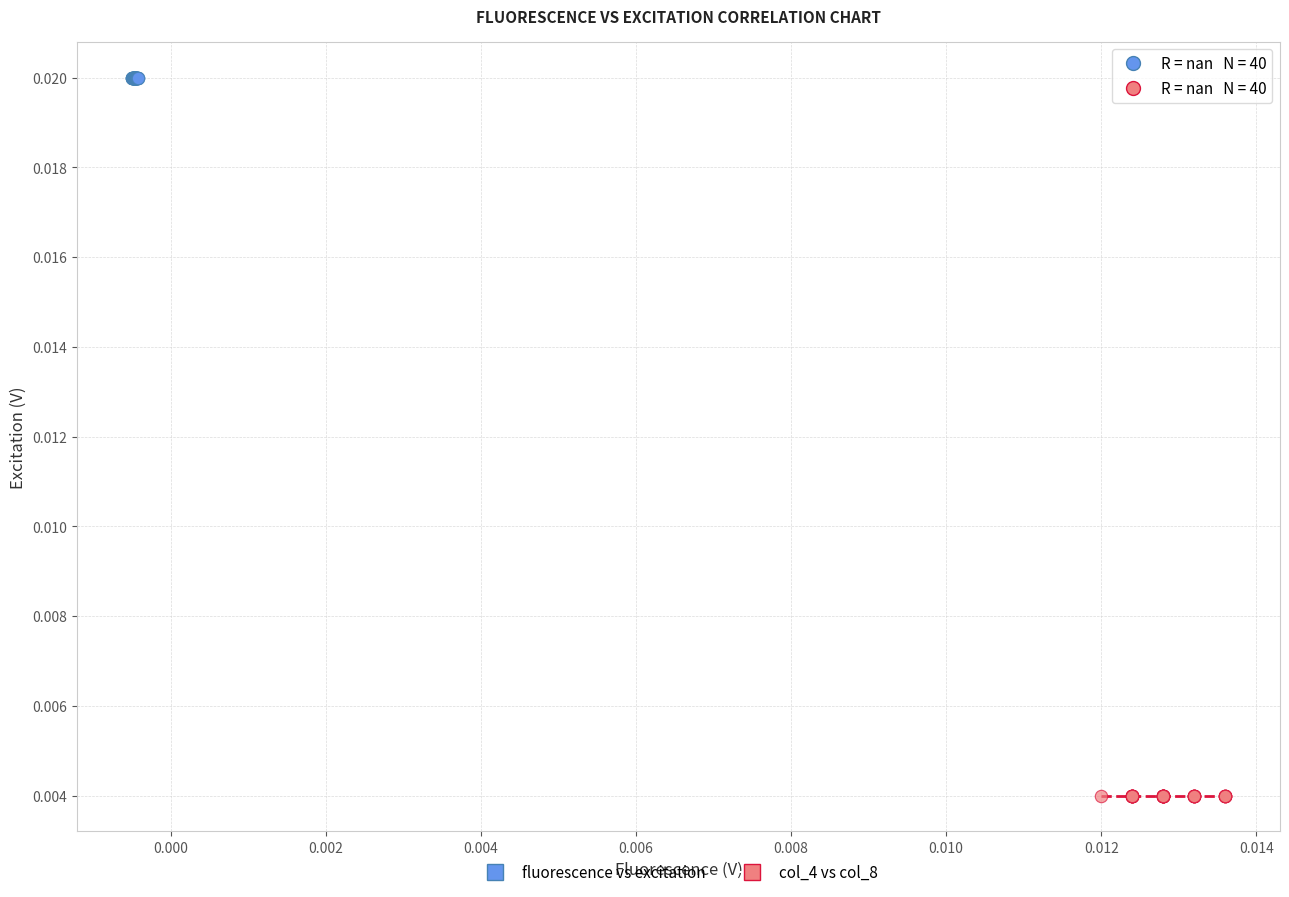

Which series reaches the maximum Y coordinate?

fluorescence vs excitation